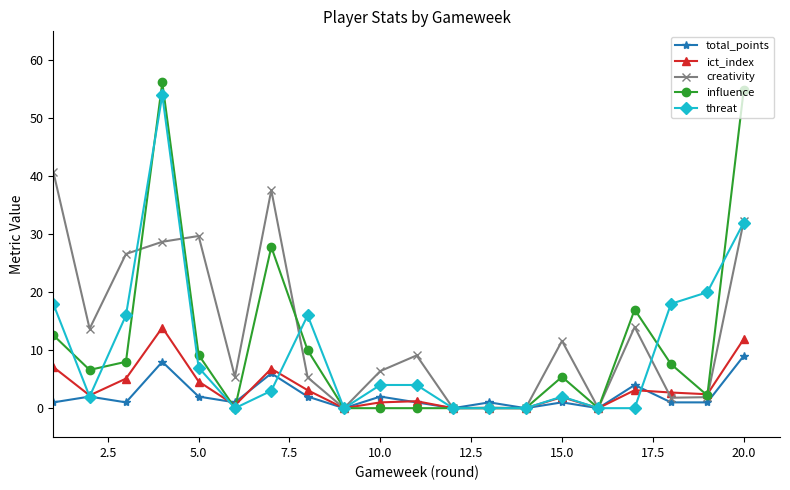

How many lines are shown in the chart?

5